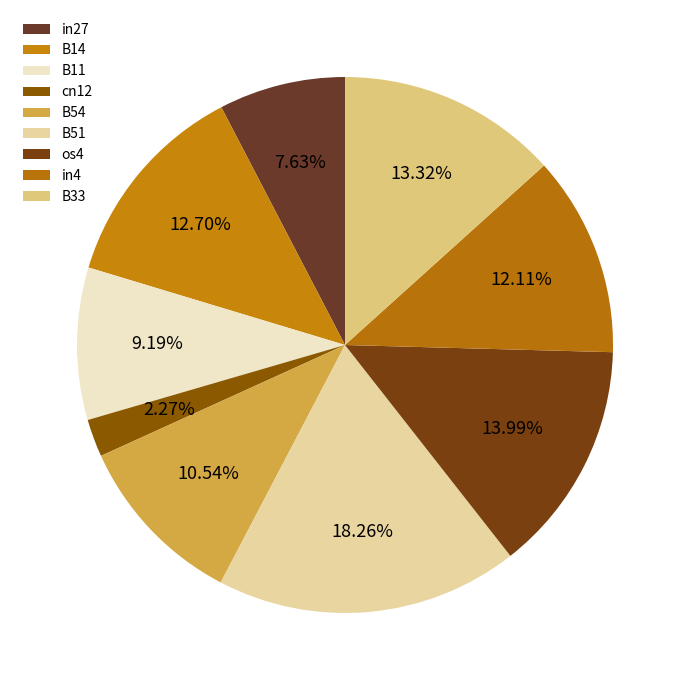

Does in4 represent more than half of the total?

No